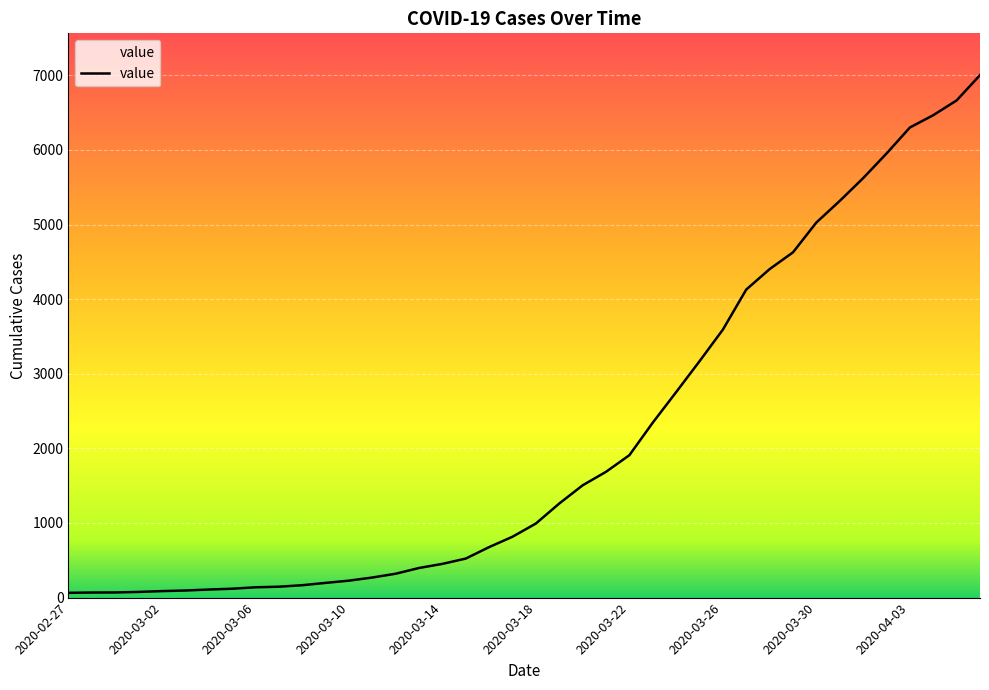

What is the maximum value shown in the chart?

7003